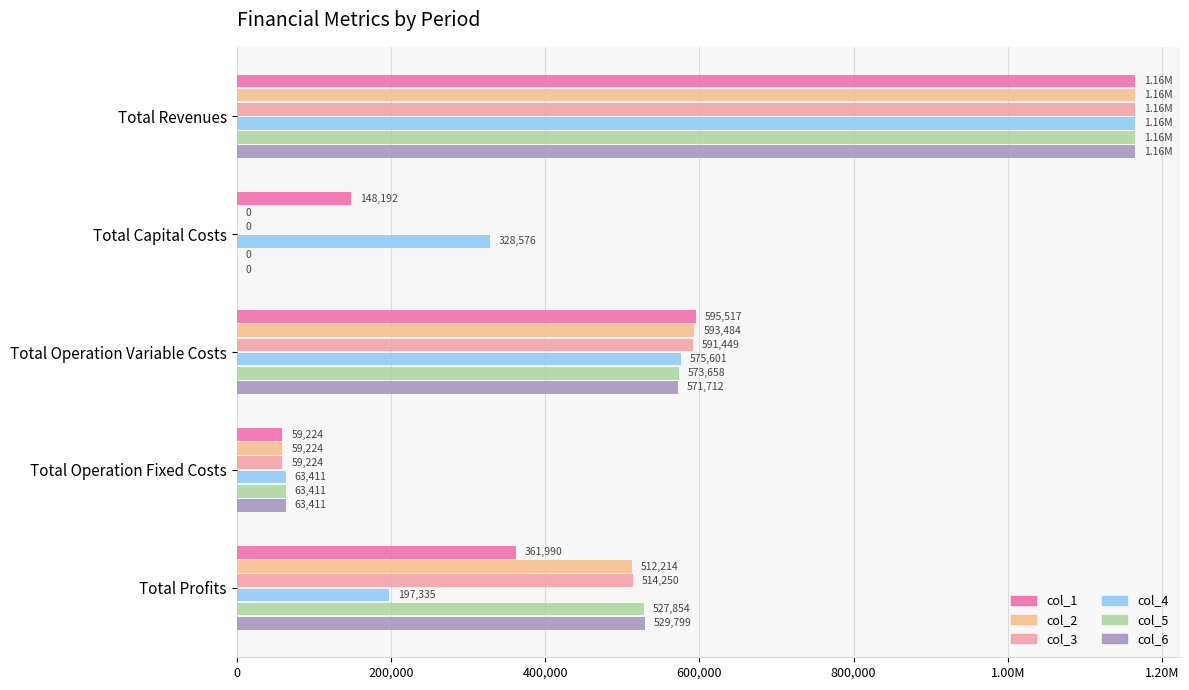

What are all the series names shown in the legend?

col_1, col_2, col_3, col_4, col_5, col_6